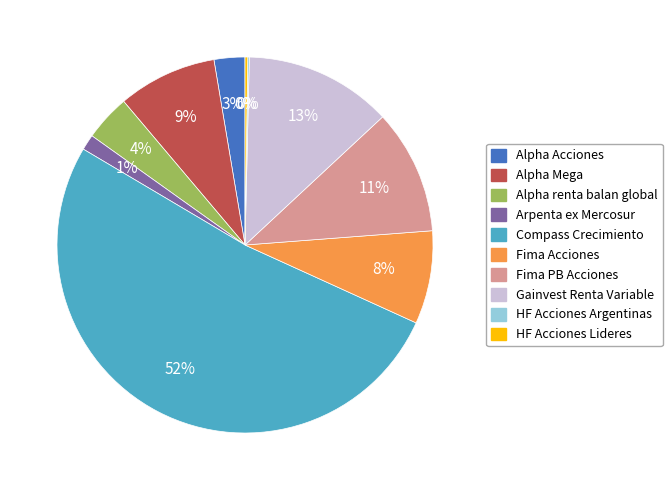

Do Arpenta ex Mercosur and Fima PB Acciones together represent more than half of the pie?

No